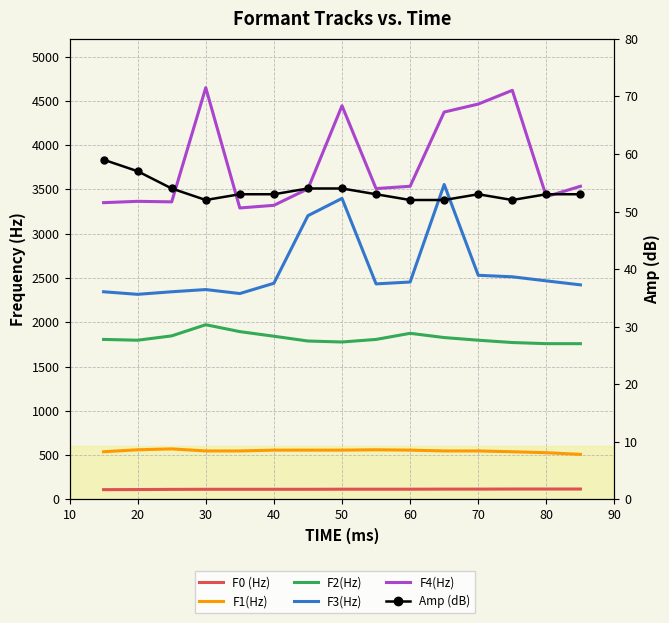

What are all the series names shown in the legend?

F0 (Hz), F1(Hz), F2(Hz), F3(Hz), F4(Hz), Amp (dB)